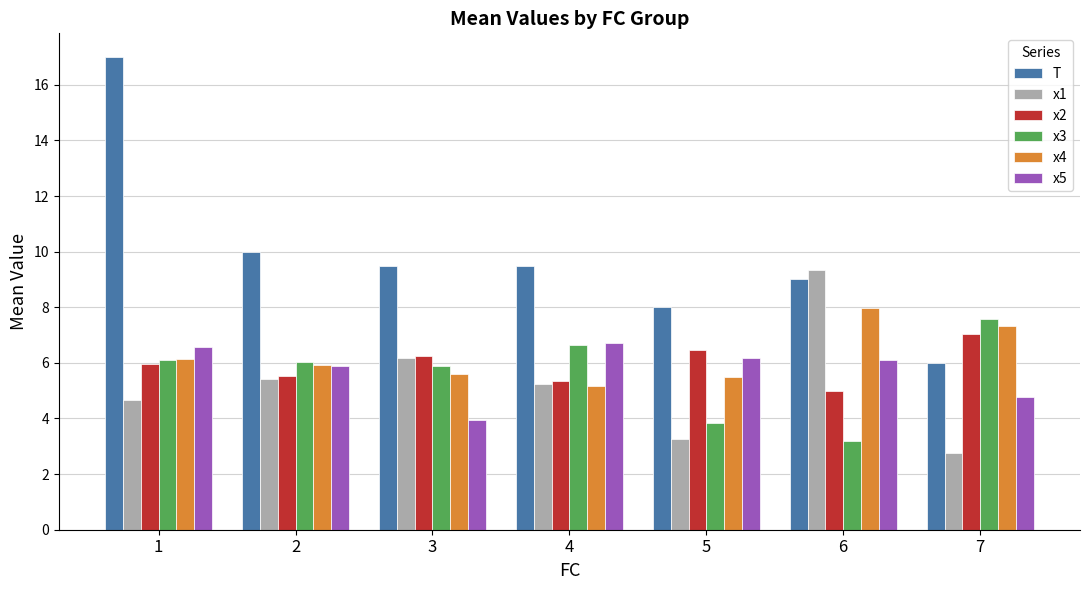

What is the total value across all series at 5?

33.2